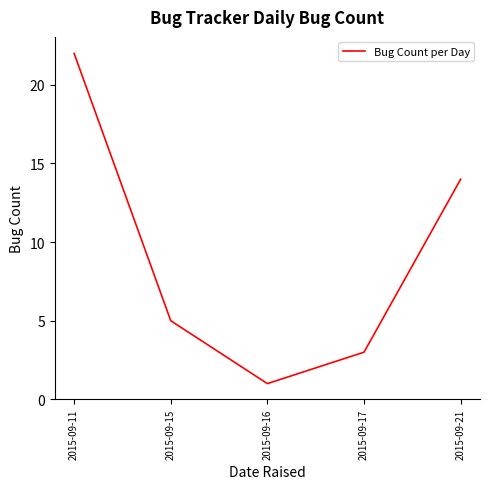

List the labels in order of value, largest first.

2015-09-11, 2015-09-21, 2015-09-15, 2015-09-17, 2015-09-16